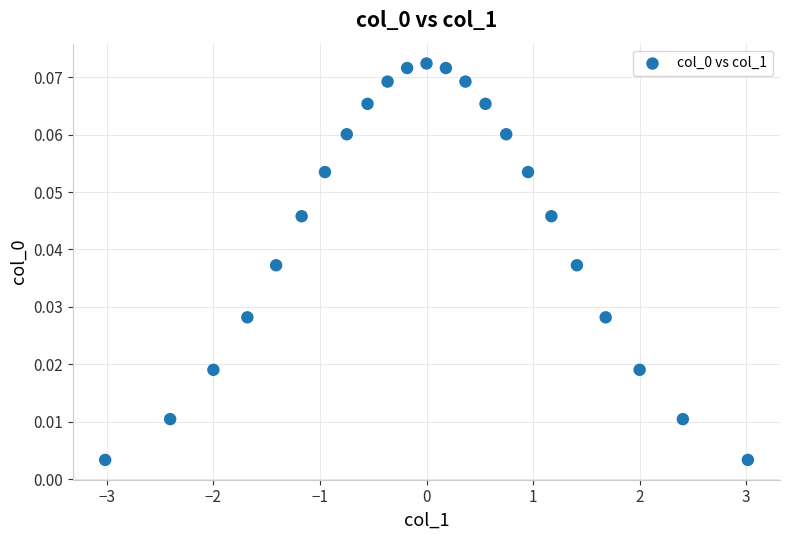

What is the range of X values (max minus min)?

6.0